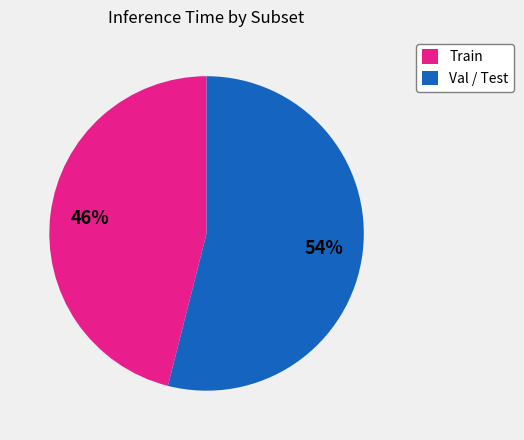

What percentage is the Train slice, to the nearest percent?

46%